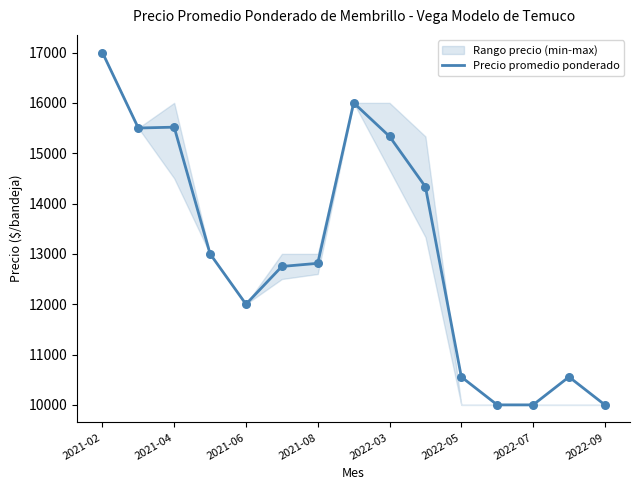

At which label does Precio promedio ponderado reach its peak?

2021-02